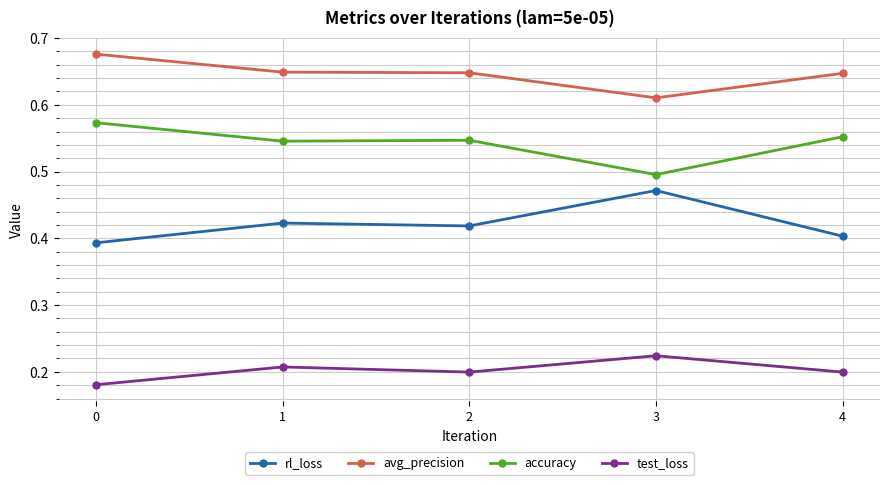

What are all the series names shown in the legend?

rl_loss, avg_precision, accuracy, test_loss